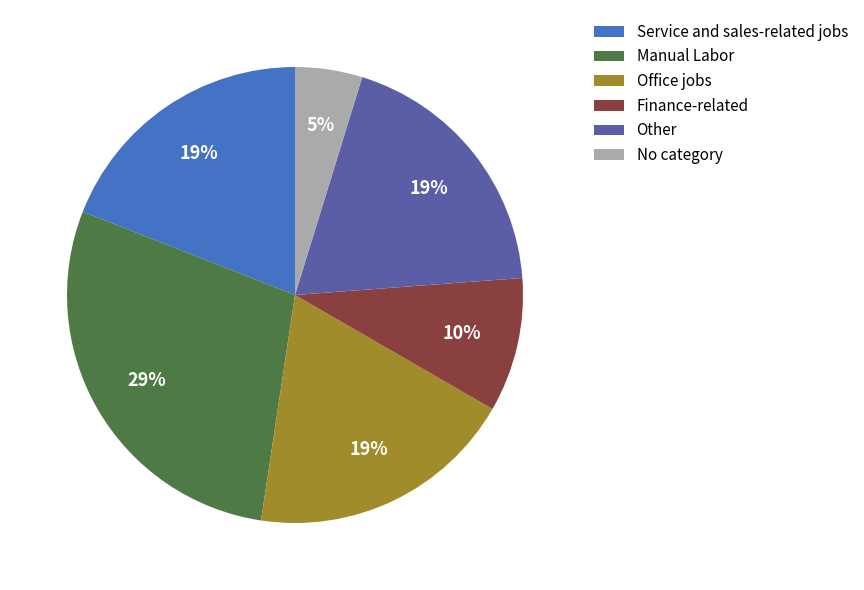

How many slices are in this pie chart?

6